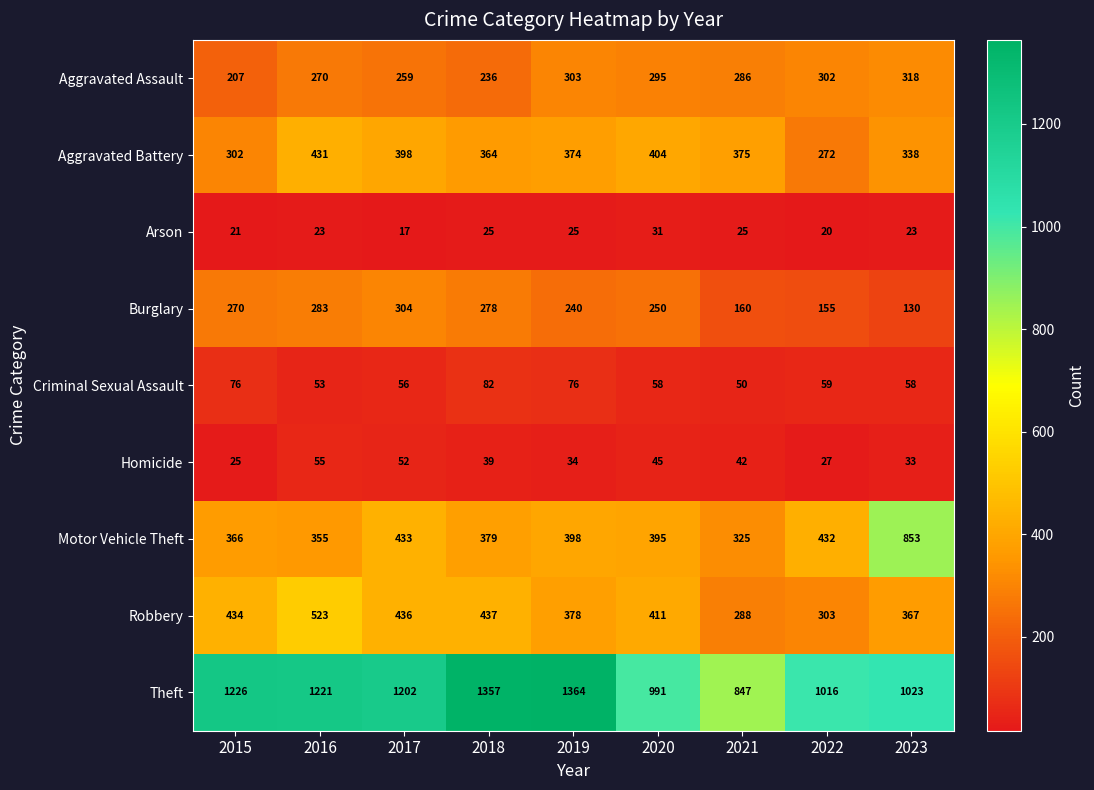

What is the difference between the maximum and minimum values in the Burglary series?

174